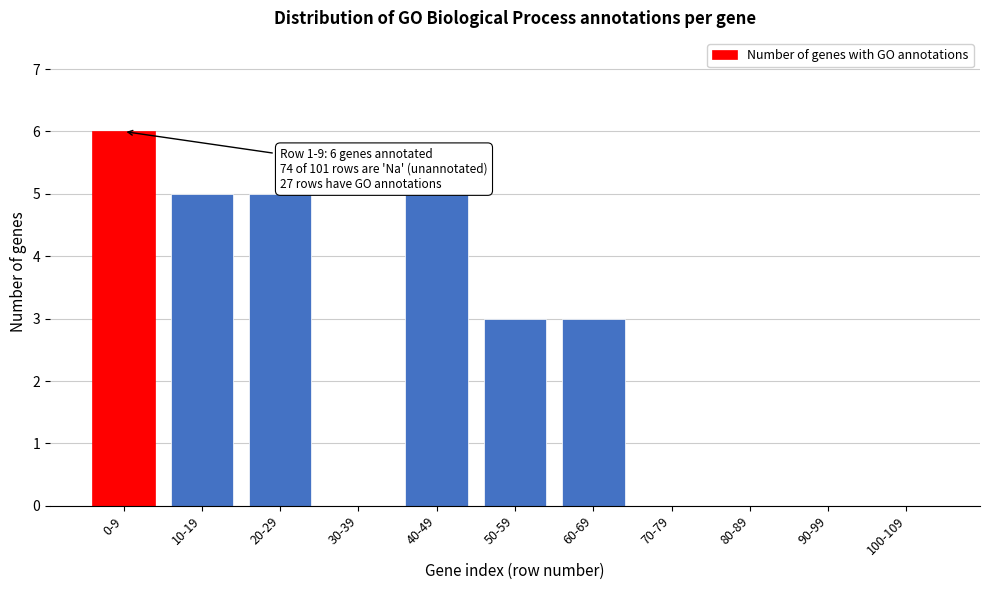

Reading left to right, transcribe all the data shown in this chart.

0-9=6	10-19=5	20-29=5	30-39=0	40-49=5	50-59=3	60-69=3	70-79=0	80-89=0	90-99=0	100-109=0